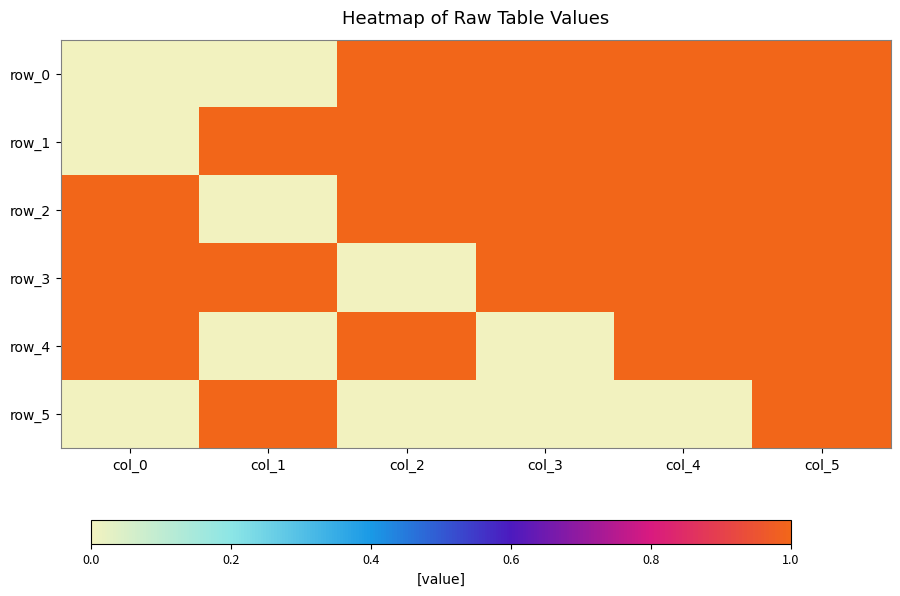

Reading left to right, what are all the values shown in this chart?

row_0: col_0=0	col_1=0	col_2=1	col_3=1	col_4=1	col_5=1
row_1: col_0=0	col_1=1	col_2=1	col_3=1	col_4=1	col_5=1
row_2: col_0=1	col_1=0	col_2=1	col_3=1	col_4=1	col_5=1
row_3: col_0=1	col_1=1	col_2=0	col_3=1	col_4=1	col_5=1
row_4: col_0=1	col_1=0	col_2=1	col_3=0	col_4=1	col_5=1
row_5: col_0=0	col_1=1	col_2=0	col_3=0	col_4=0	col_5=1